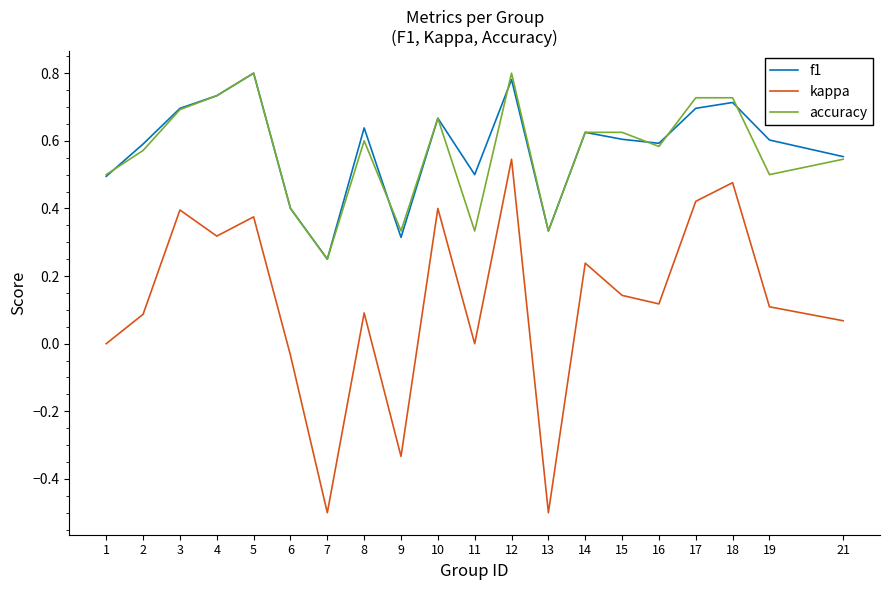

The accuracy series shows 0.7 at 4. True or false?

True